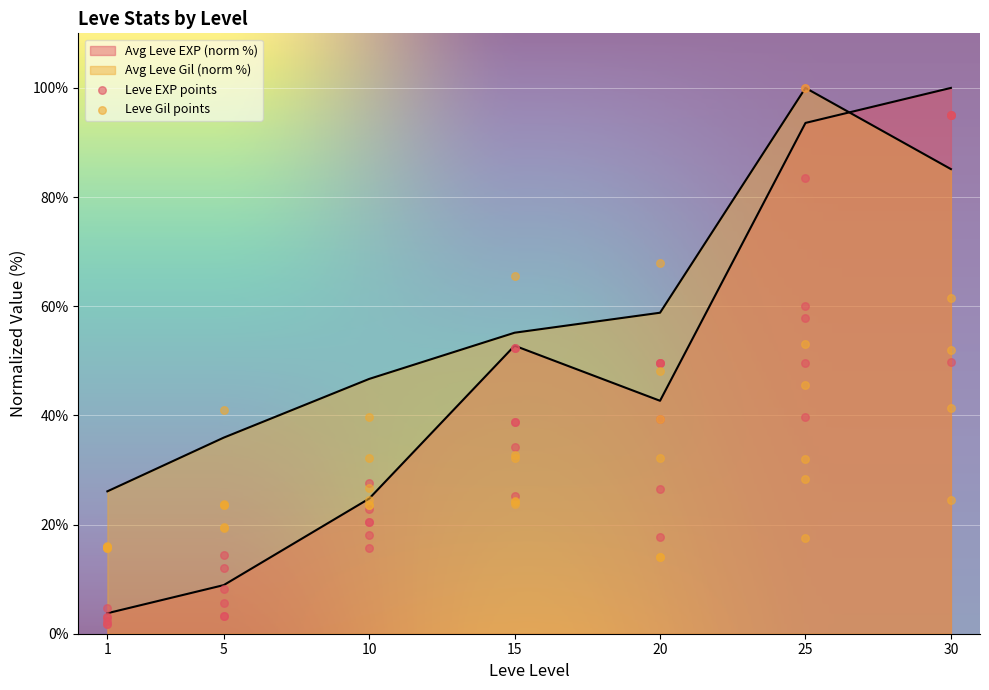

At which category is the sum across all series the highest?

25